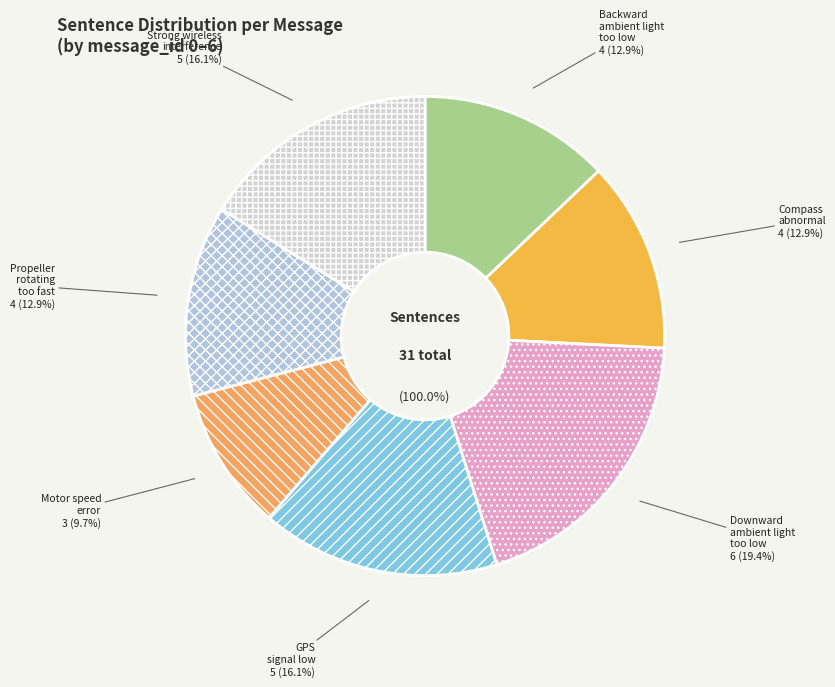

Between Compass abnormal and Motor speed error, which is larger?

Compass abnormal